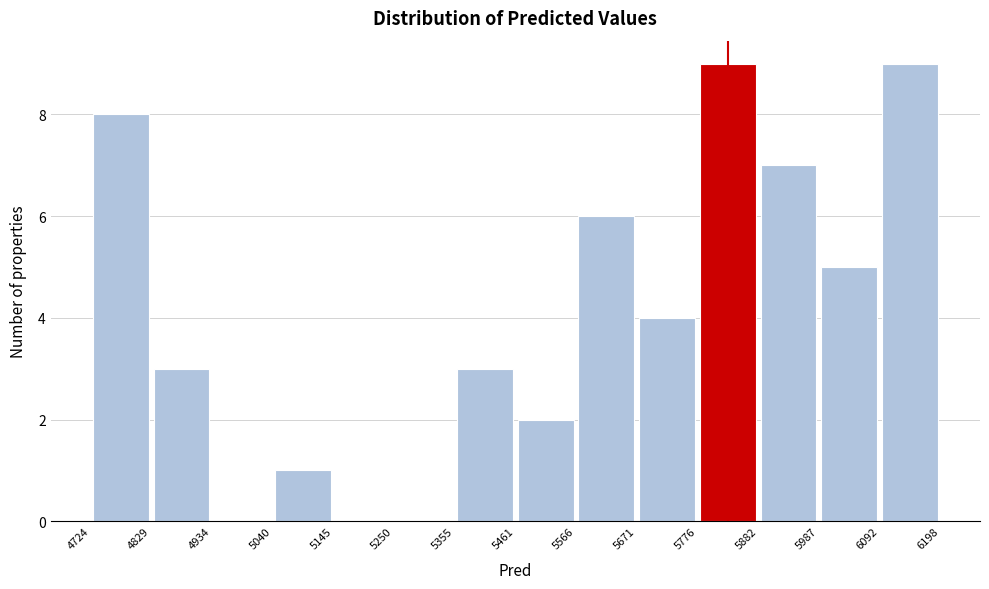

Reading left to right, transcribe this chart: for each bar, give the range it covers on the x-axis and its height. The values are not printed on the chart, so give them approximately, as read against the axis.

4724 to 4829: 8
4829 to 4934: 3
4934 to 5040: 0
5040 to 5145: 1
5145 to 5250: 0
5250 to 5355: 0
5355 to 5461: 3
5461 to 5566: 2
5566 to 5671: 6
5671 to 5776: 4
5776 to 5882: 9
5882 to 5987: 7
5987 to 6092: 5
6092 to 6198: 9